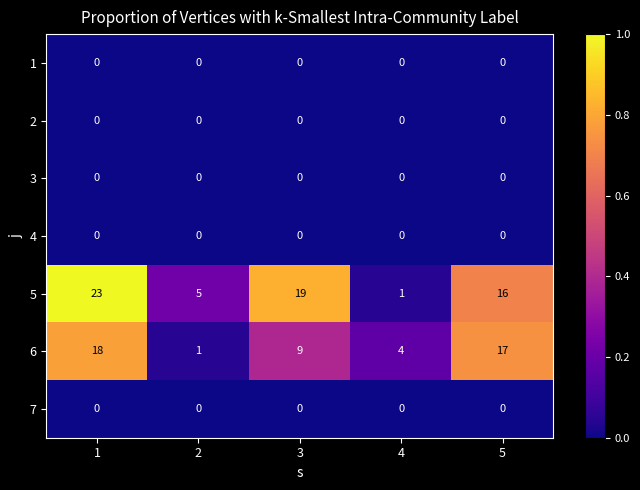

Which series changed the most between 1 and 3?

6